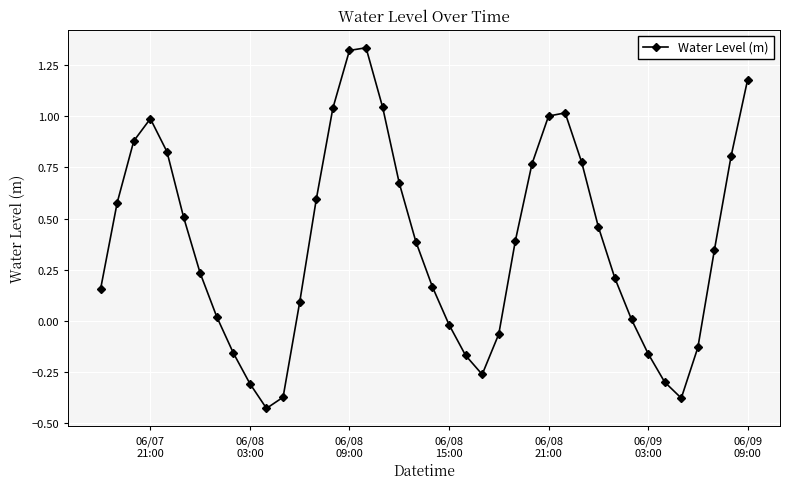

How many points are lower than both their immediate neighbors (excluding endpoints)?

3